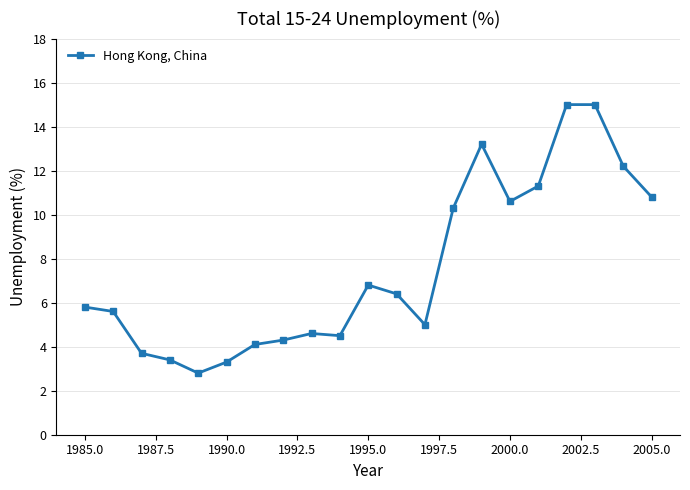

What is the value of the 13th point from the left?

5.0